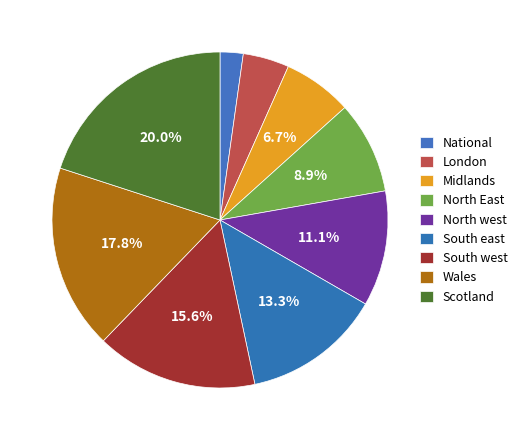

Is Wales the majority of the pie?

No